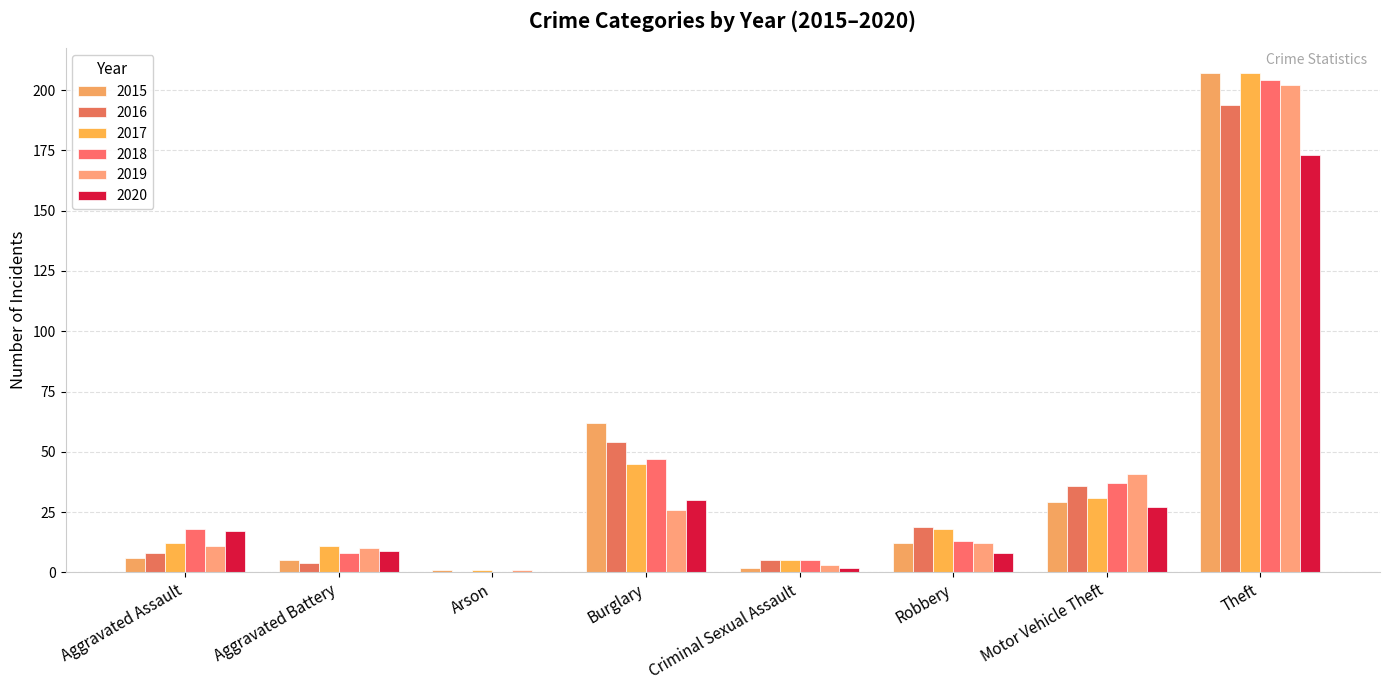

How many positive values does the 2018 series have?

7